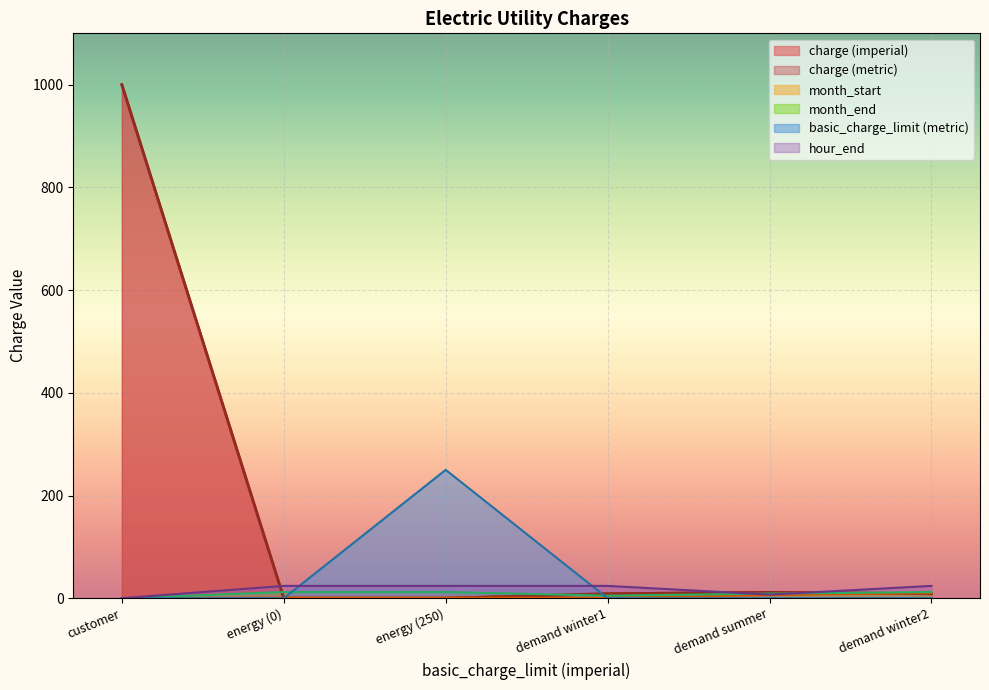

The value of charge (imperial) at customer is 1529.2. True or false?

False